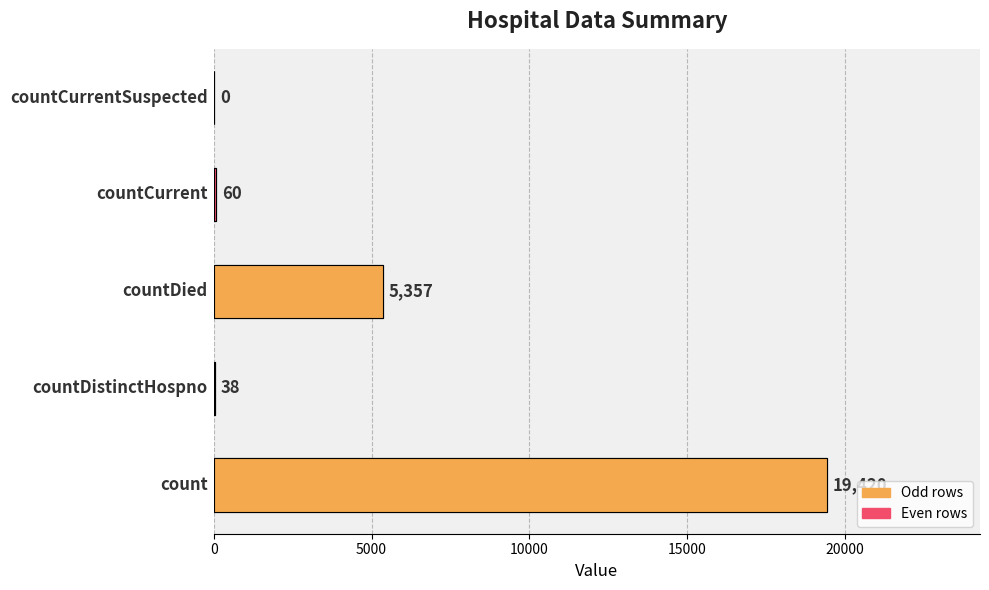

Is it true that the value at 10000 is 5357?

True